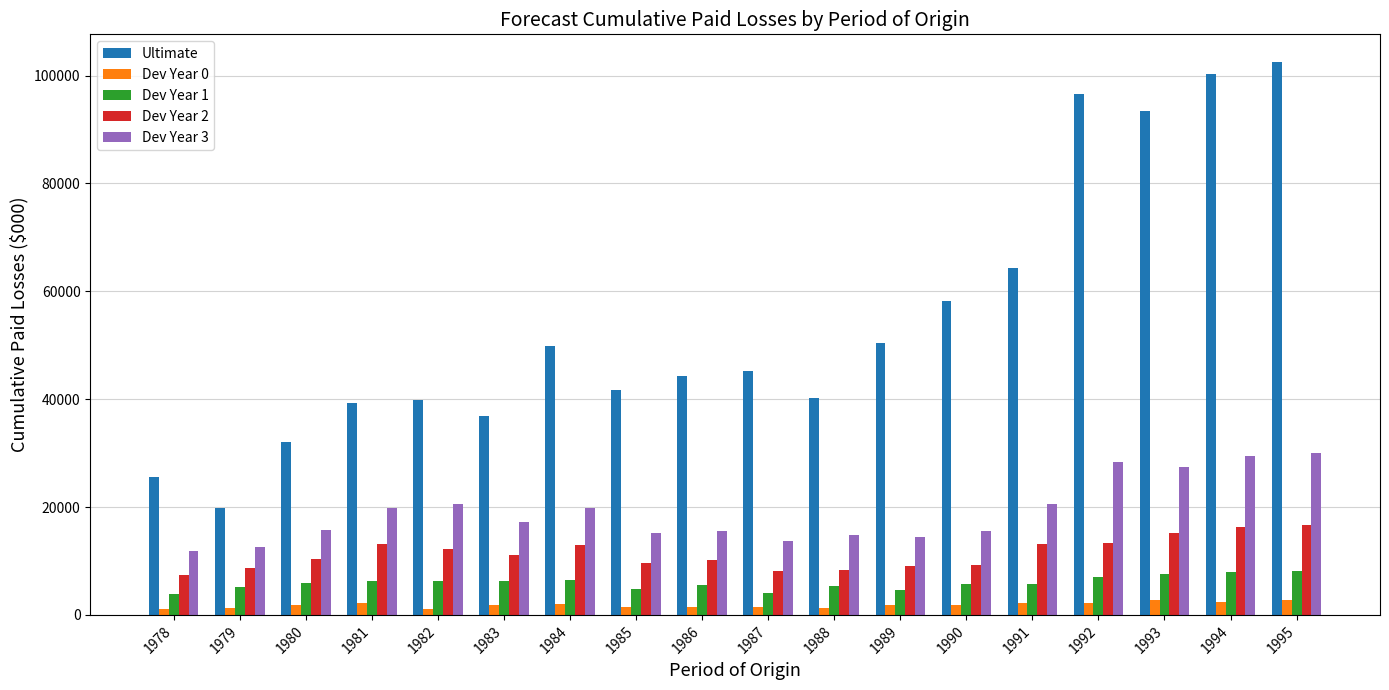

The value of Dev Year 2 at 1987 is 8118.0. True or false?

True